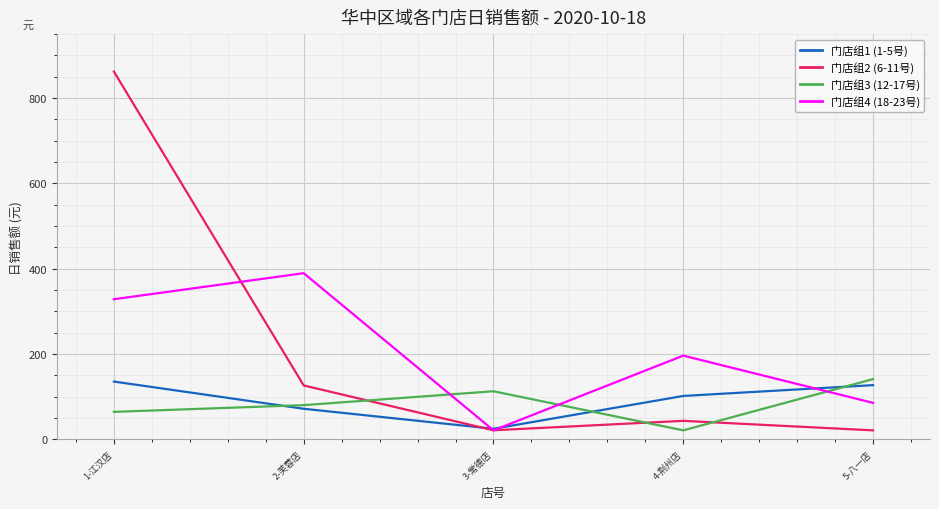

List the labels in order of 门店组3 (12-17号) value, largest first.

5-八一店, 3-常德店, 2-芙蓉店, 1-江汉店, 4-荆州店